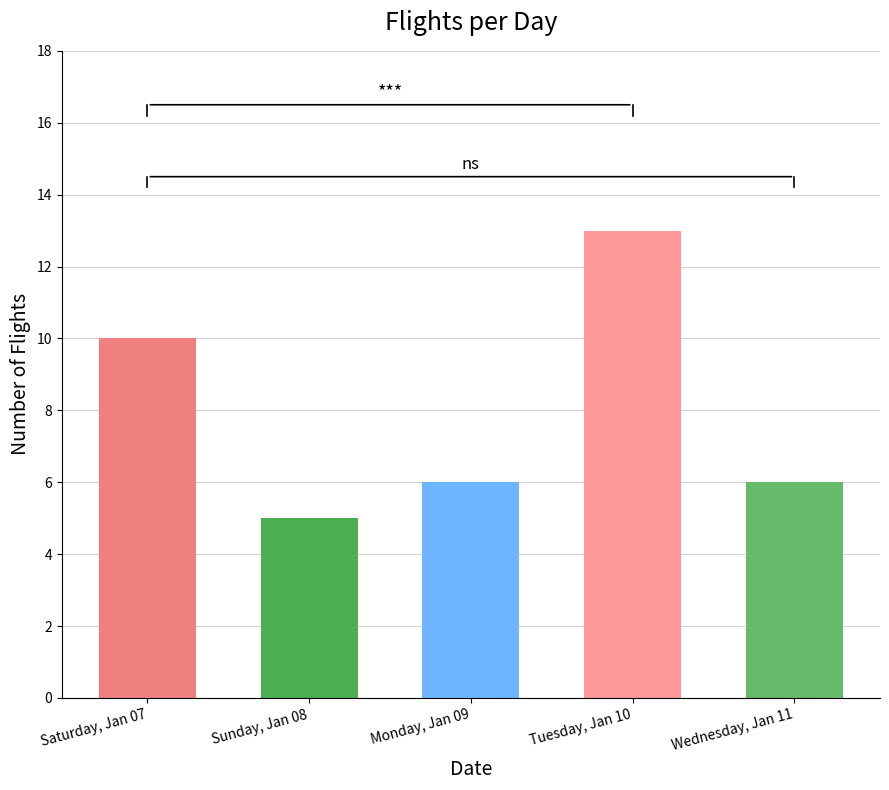

True or false: the data shows 6 at Monday, Jan 09.

True